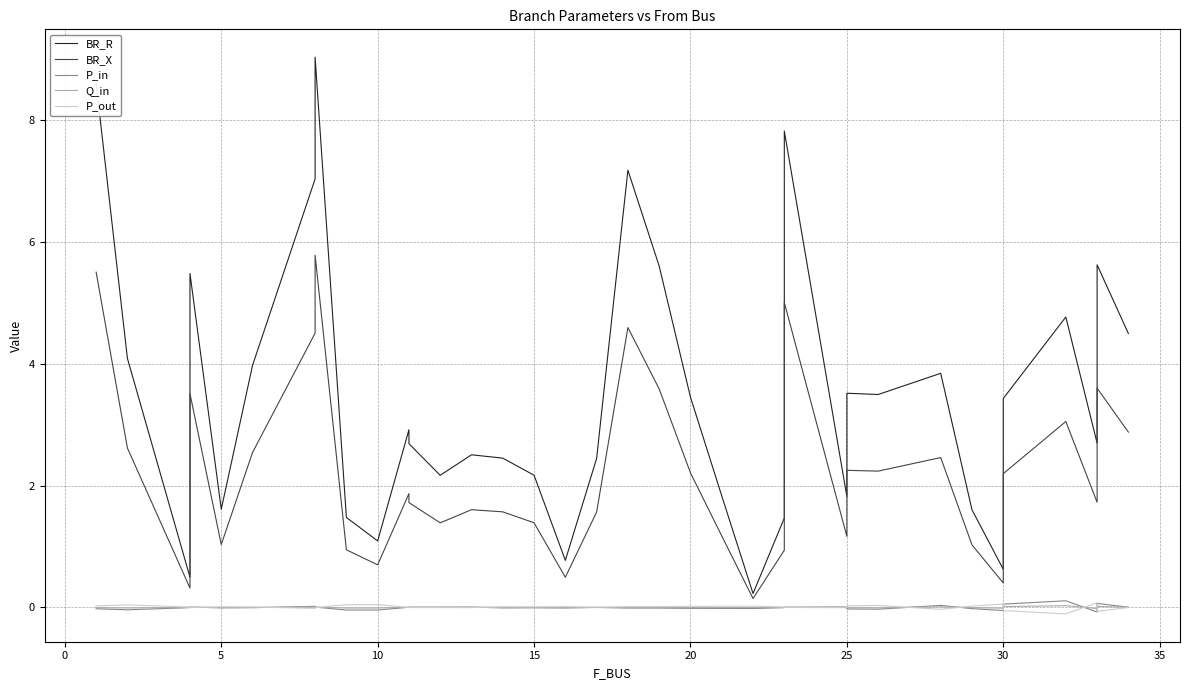

What is the smallest value displayed?

-0.1